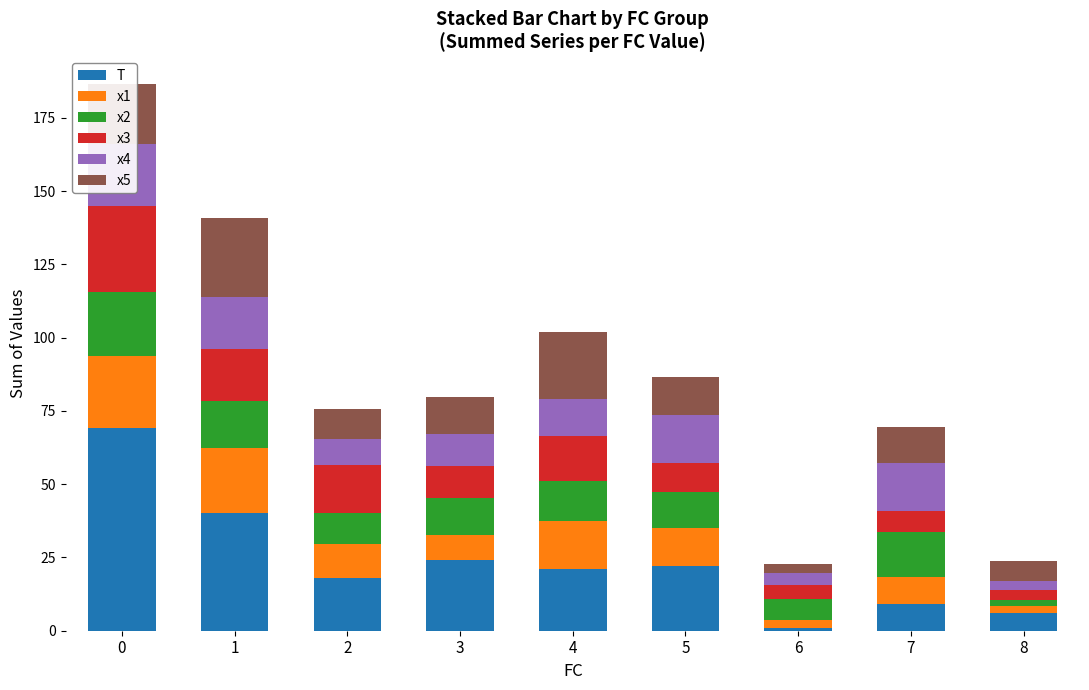

The value of x1 at 1 is 33.7. True or false?

False